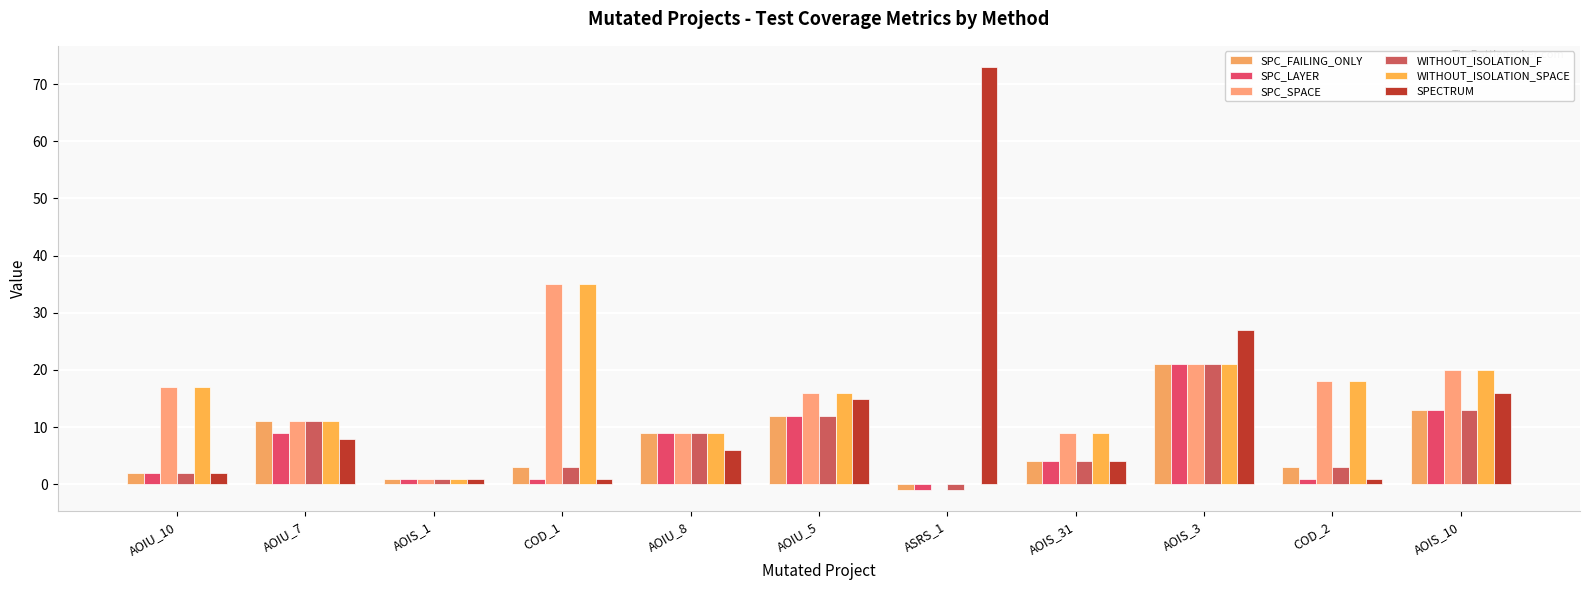

Which series has the largest total across all categories?

SPC_SPACE